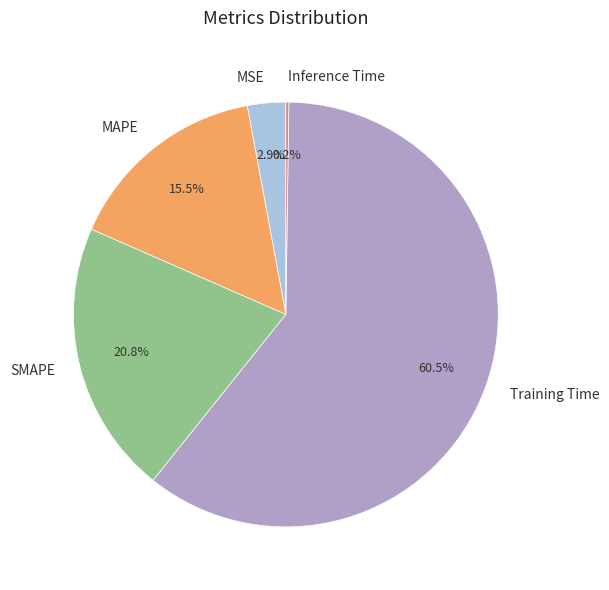

To the nearest percent, what is the difference between the largest and smallest slice percentages?

60%